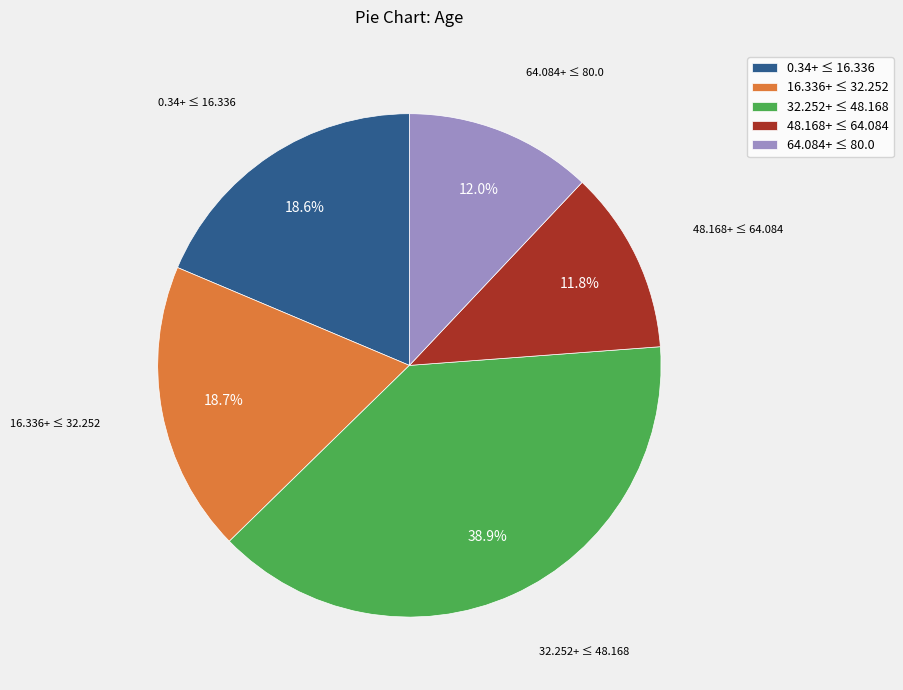

Does 32.252+ ≤ 48.168 represent more than half of the total?

No